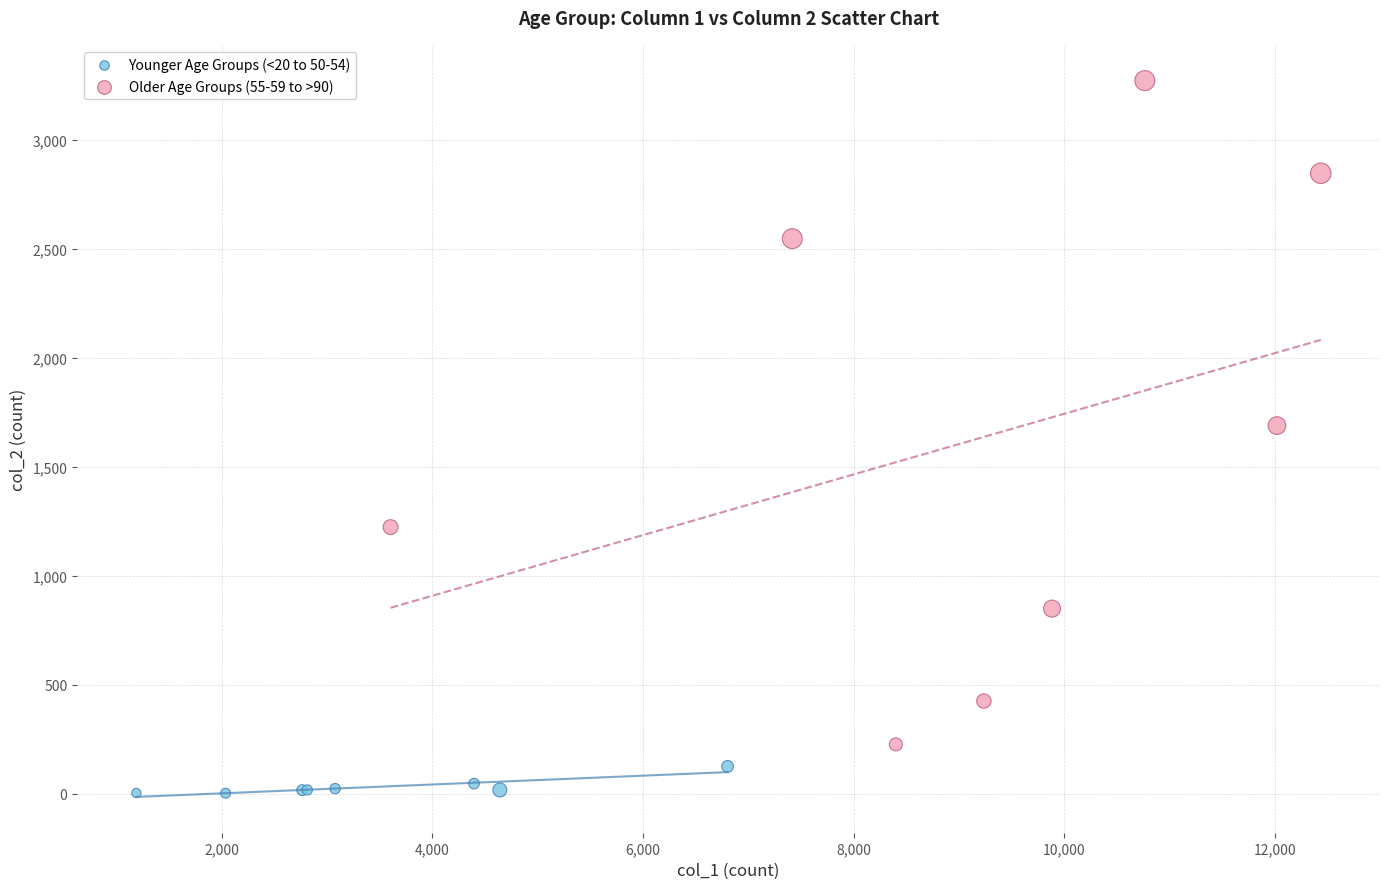

Which series has the widest spread of Y values?

Older Age Groups (55-59 to >90)